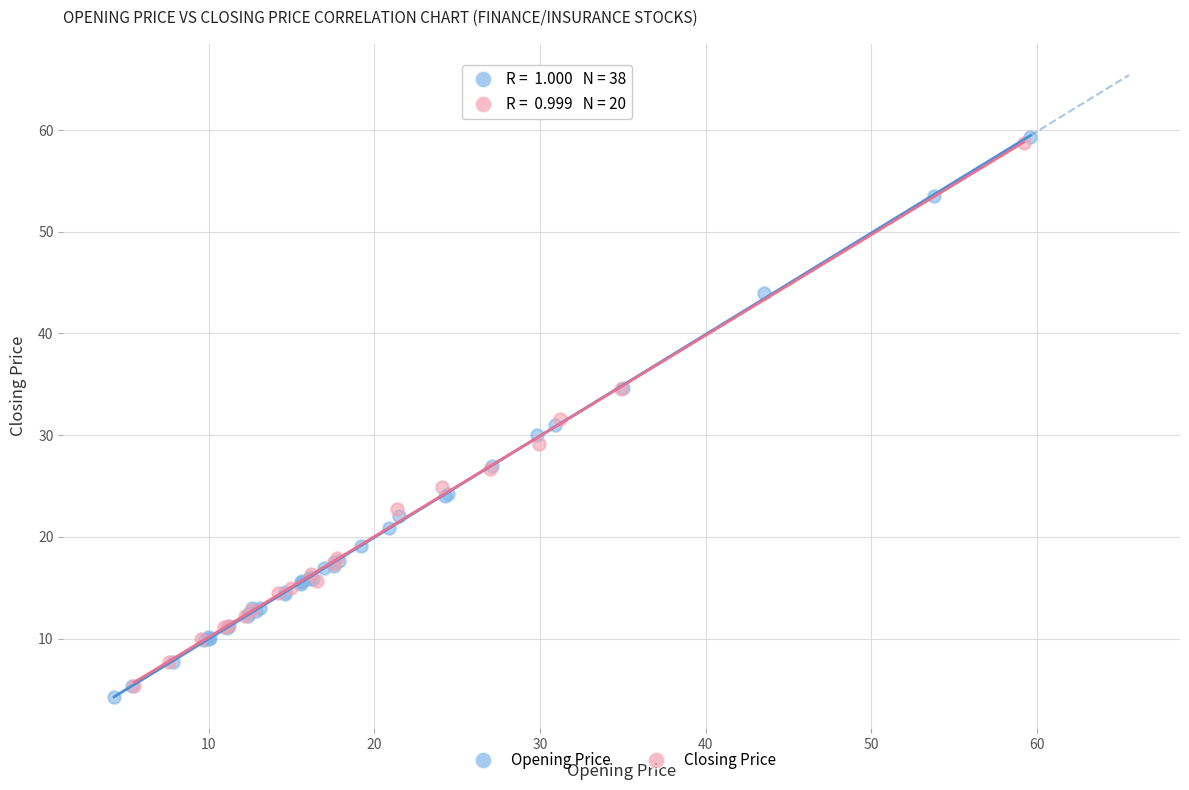

What are all the series names shown in the legend?

Opening Price, Closing Price